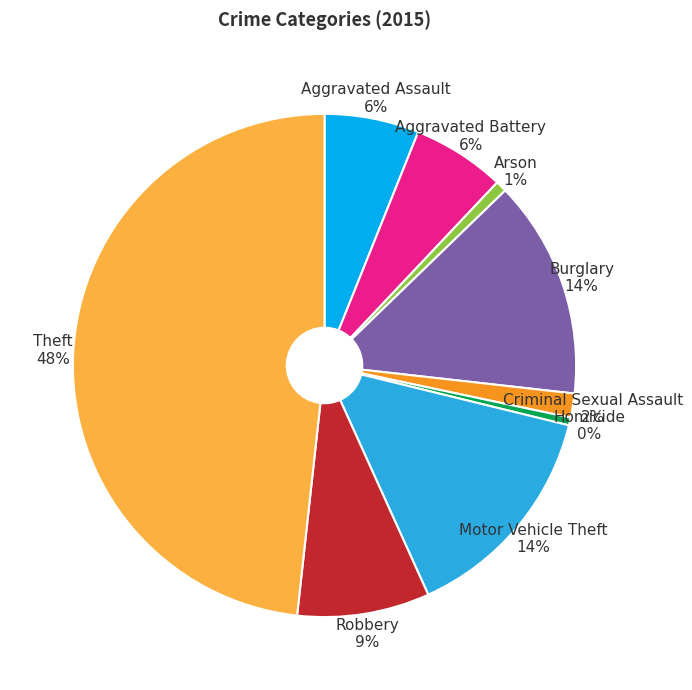

True or false: Aggravated Assault accounts for 1% of the total.

False